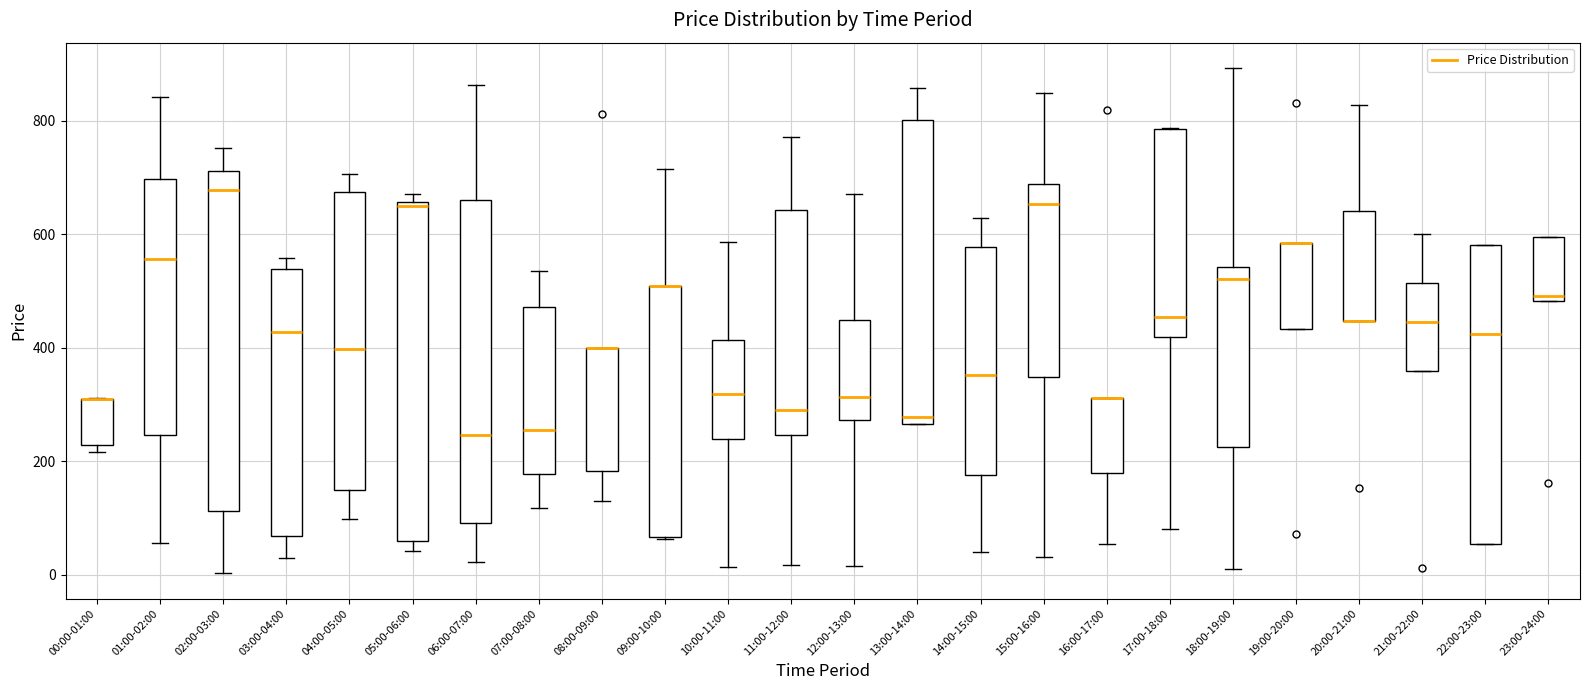

Reading left to right, read every box against the y-axis: the position of its median line, the range the box covers, and the ends of its whiskers. The values are not printed on the chart, so give them approximately, as read against the axis.

00:00-01:00: median 300 (drawn on the box's upper edge), box 220 to 300, whiskers 220 (just below the box's lower edge) to 320
01:00-02:00: median 560, box 240 to 700, whiskers 60 to 840
02:00-03:00: median 680, box 120 to 720, whiskers 0 to 760
03:00-04:00: median 420, box 60 to 540, whiskers 40 to 560
04:00-05:00: median 400, box 140 to 680, whiskers 100 to 700
05:00-06:00: median 640, box 60 to 660, whiskers 40 to 660 (just above the box's upper edge)
06:00-07:00: median 240, box 100 to 660, whiskers 20 to 860
07:00-08:00: median 260, box 180 to 480, whiskers 120 to 540
08:00-09:00: median 400 (drawn on the box's upper edge), box 180 to 400, whiskers 120 to 400
09:00-10:00: median 500 (drawn on the box's upper edge), box 60 to 500, whiskers 60 to 720
10:00-11:00: median 320, box 240 to 420, whiskers 20 to 580
11:00-12:00: median 280, box 240 to 640, whiskers 20 to 780
12:00-13:00: median 320, box 280 to 440, whiskers 20 to 680
13:00-14:00: median 280, box 260 to 800, whiskers 260 to 860
14:00-15:00: median 360, box 180 to 580, whiskers 40 to 620
15:00-16:00: median 660, box 340 to 680, whiskers 40 to 840
16:00-17:00: median 320 (drawn on the box's upper edge), box 180 to 320, whiskers 60 to 320
17:00-18:00: median 460, box 420 to 780, whiskers 80 to 780
18:00-19:00: median 520, box 220 to 540, whiskers 0 to 900
19:00-20:00: median 580 (drawn on the box's upper edge), box 440 to 580, whiskers 440 to 580
20:00-21:00: median 440 (drawn on the box's lower edge), box 440 to 640, whiskers 440 to 820
21:00-22:00: median 440, box 360 to 520, whiskers 360 to 600
22:00-23:00: median 420, box 60 to 580, whiskers 60 to 580
23:00-24:00: median 500, box 480 to 600, whiskers 480 to 600